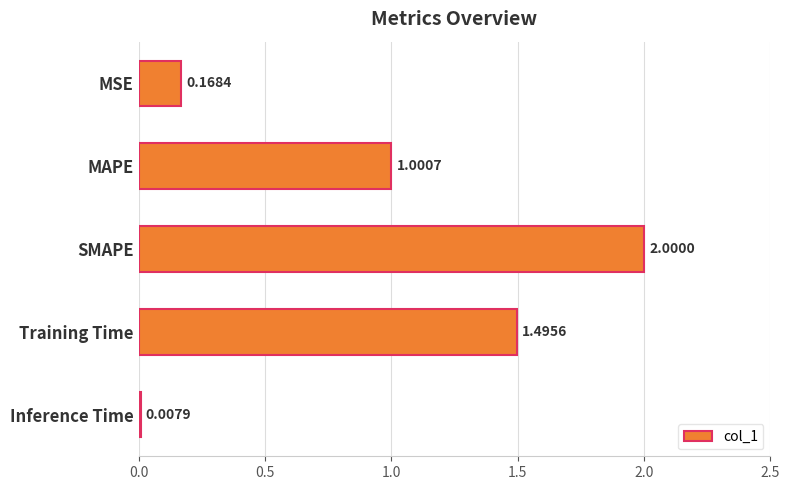

Rank the categories by value from highest to lowest.

SMAPE, Training Time, MAPE, MSE, Inference Time